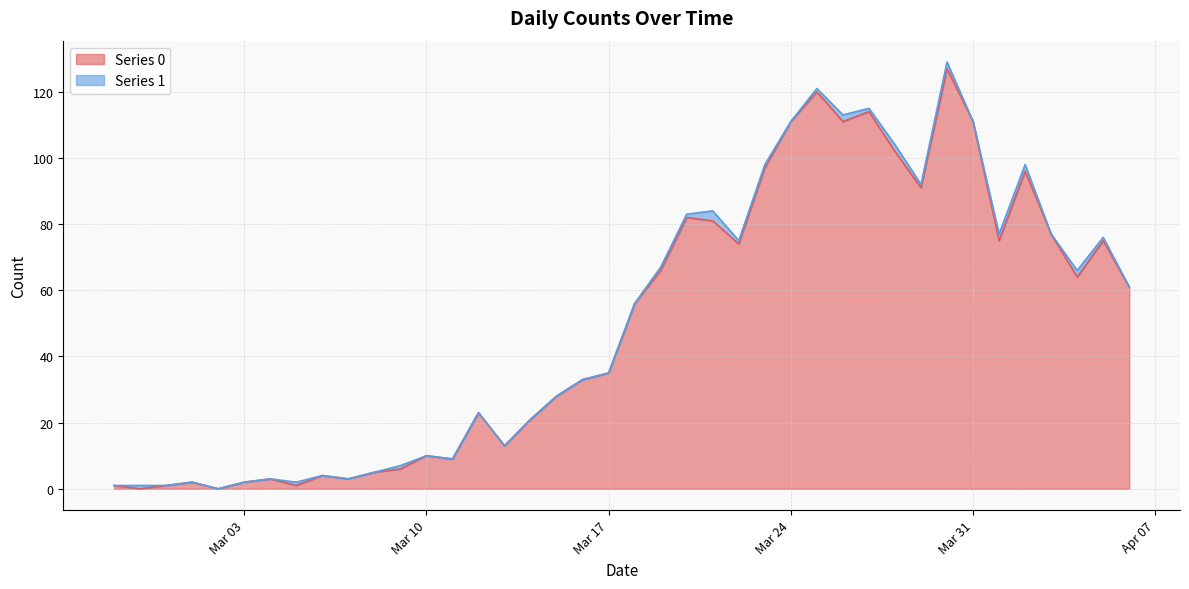

True or false: Series 1 line has more than 2 interior local peaks.

True